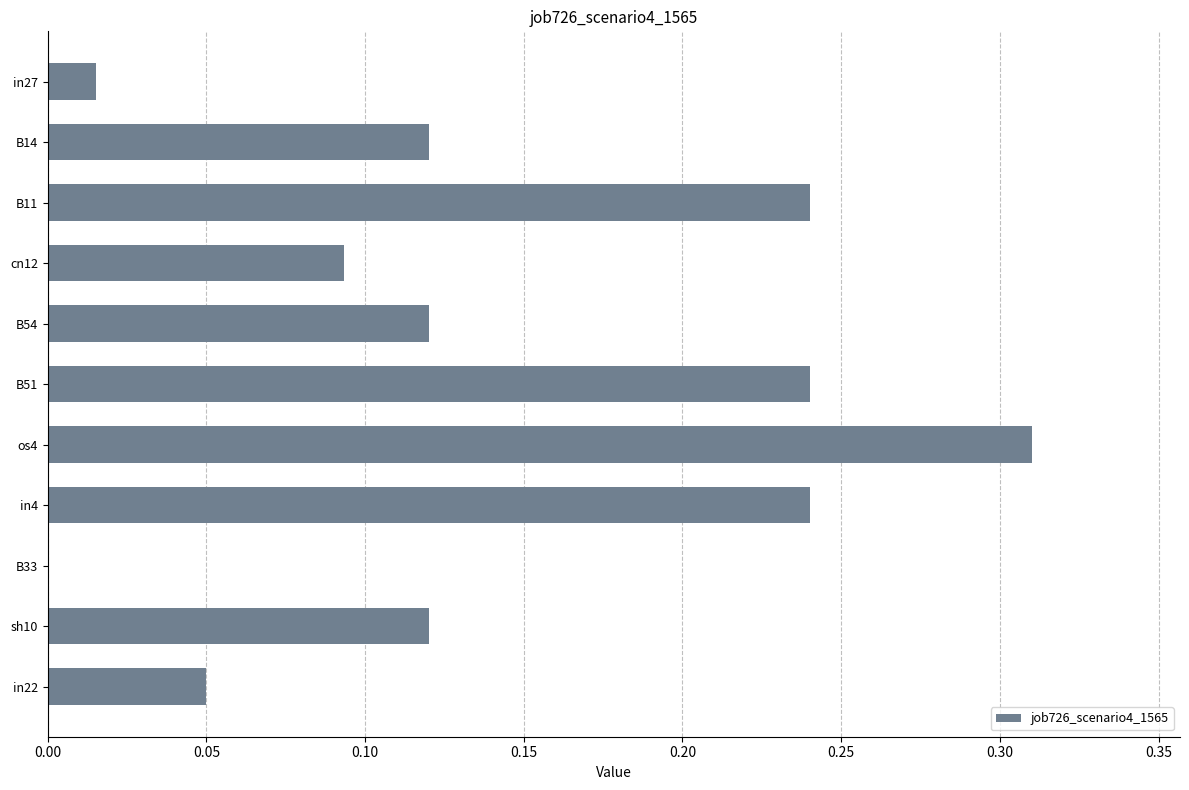

True or false: the data shows 0.2 at B14.

False